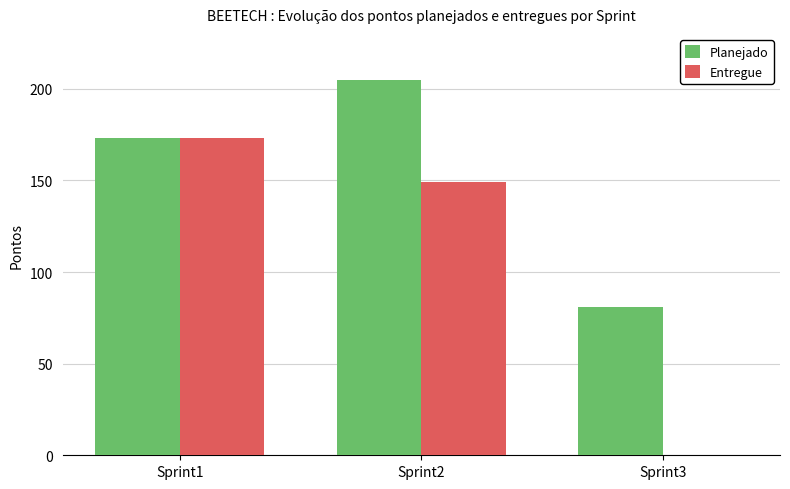

What is the total value across all series at Sprint1?

346